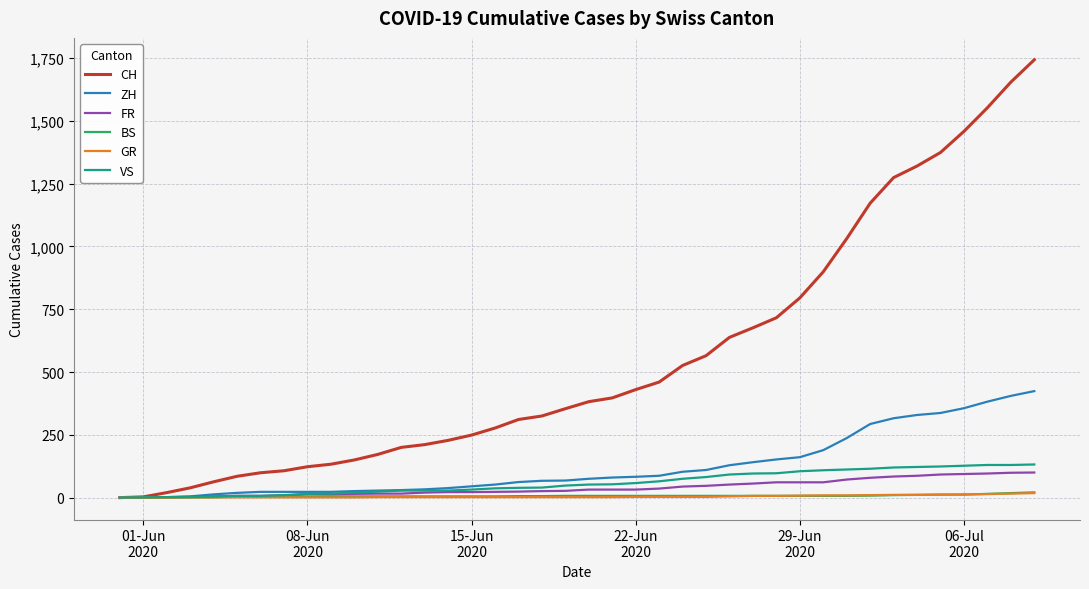

What is the maximum value for ZH?

424